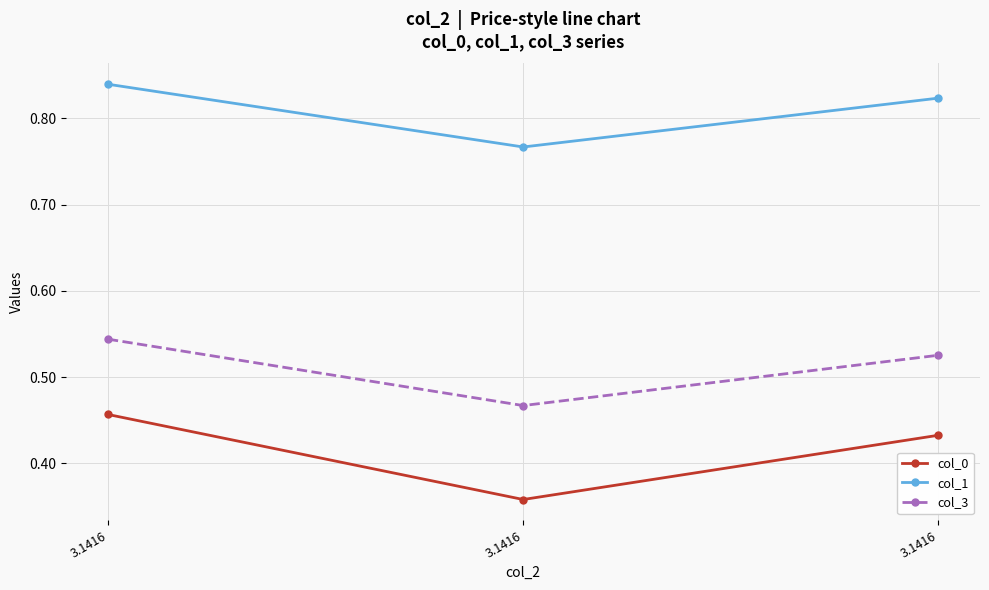

What is the lowest value of the col_3 series?

0.5